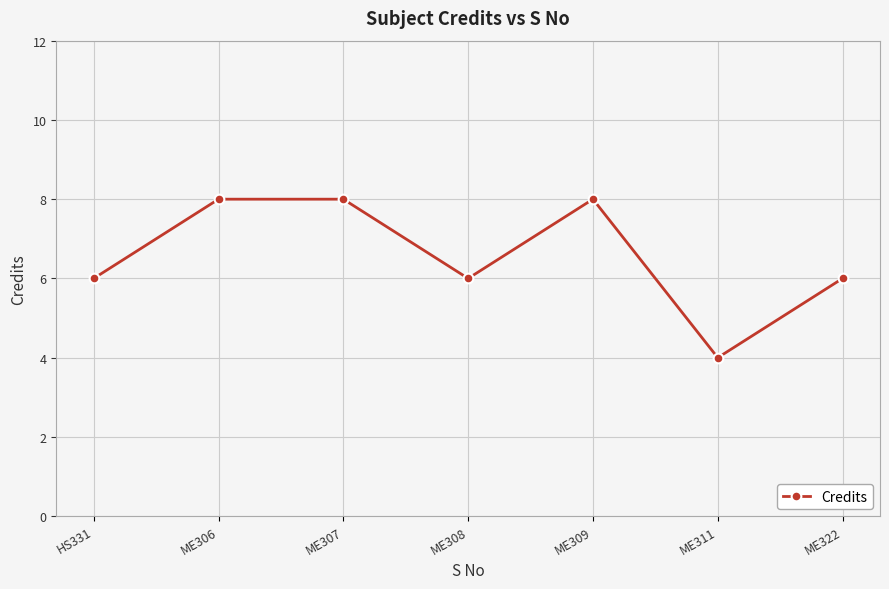

How many data points does each series have?

7